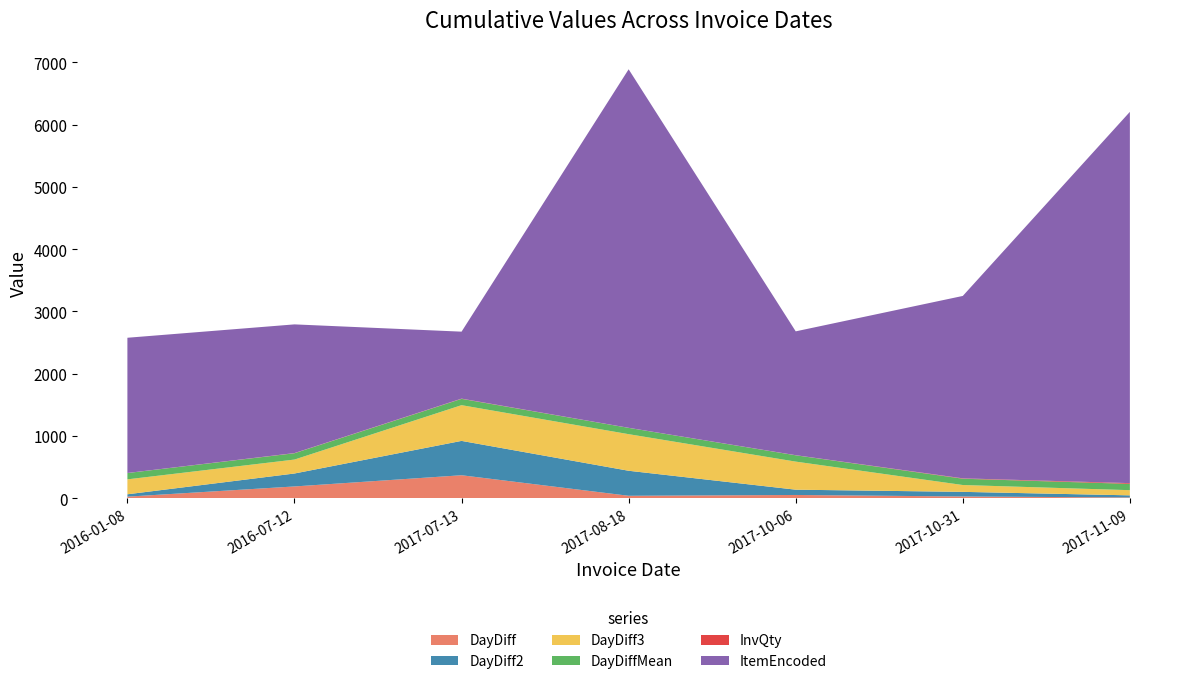

Reading right to left, extract all data points from this chart.

DayDiff: 2017-11-09=9.0	2017-10-31=25.0	2017-10-06=49.0	2017-08-18=36.0	2017-07-13=366.0	2016-07-12=186.0	2016-01-08=22.0
DayDiff2: 2017-11-09=34.0	2017-10-31=74.0	2017-10-06=85.0	2017-08-18=402.0	2017-07-13=552.0	2016-07-12=208.0	2016-01-08=38.0
DayDiff3: 2017-11-09=83.0	2017-10-31=110.0	2017-10-06=451.0	2017-08-18=588.0	2017-07-13=574.0	2016-07-12=224.0	2016-01-08=240.0
DayDiffMean: 2017-11-09=101.2	2017-10-31=101.2	2017-10-06=101.2	2017-08-18=101.2	2017-07-13=101.2	2016-07-12=101.2	2016-01-08=101.2
InvQty: 2017-11-09=12.0	2017-10-31=6.0	2017-10-06=2.0	2017-08-18=1.0	2017-07-13=4.0	2016-07-12=3.0	2016-01-08=1.0
ItemEncoded: 2017-11-09=5966.0	2017-10-31=2931.0	2017-10-06=1990.0	2017-08-18=5761.0	2017-07-13=1076.0	2016-07-12=2068.0	2016-01-08=2173.0